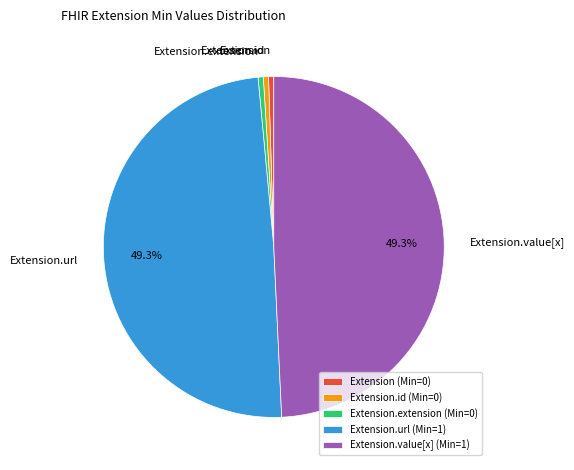

The Extension slice represents 0% of the pie. True or false?

True